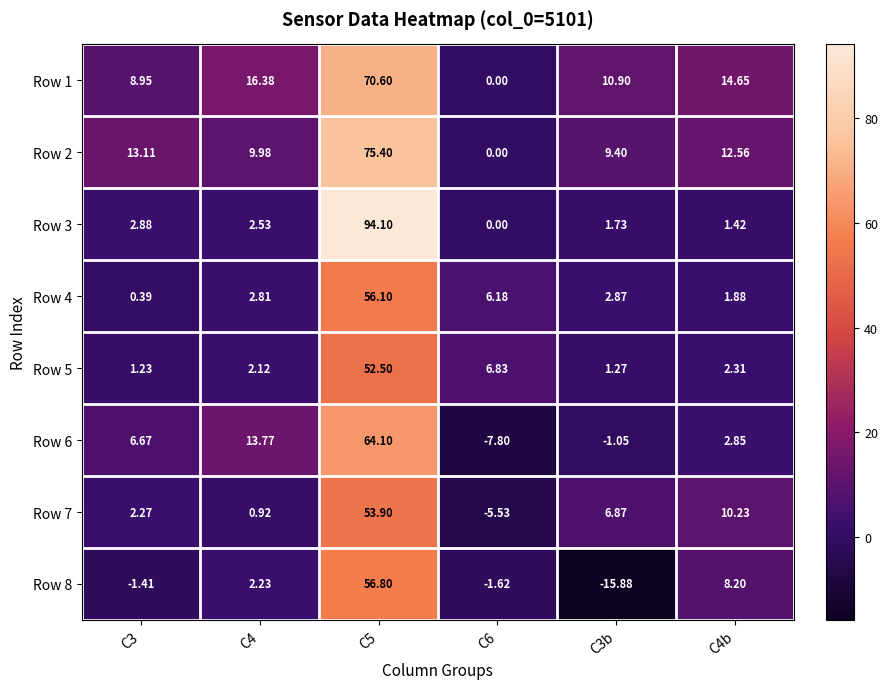

How many series are shown in this chart?

8